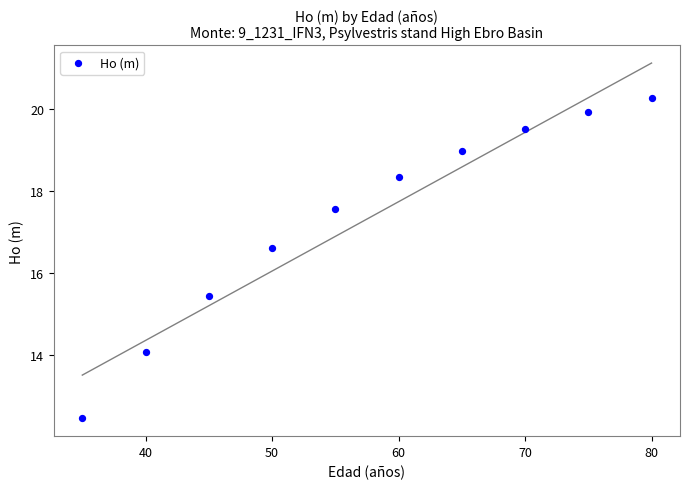

What is the range of Y values (max minus min)?

7.8